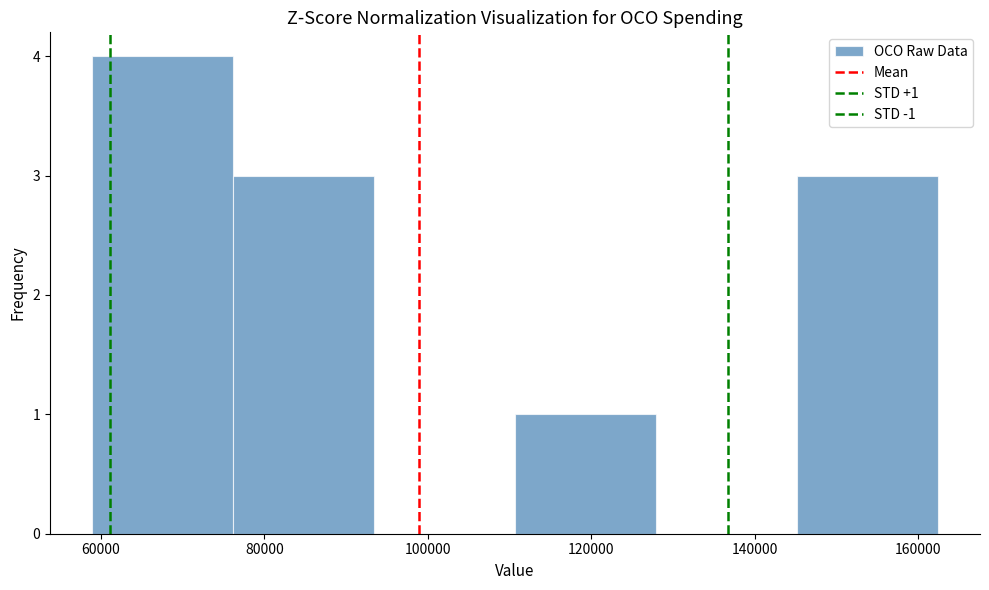

Which range on the x-axis has the tallest bar?

58000 to 76000